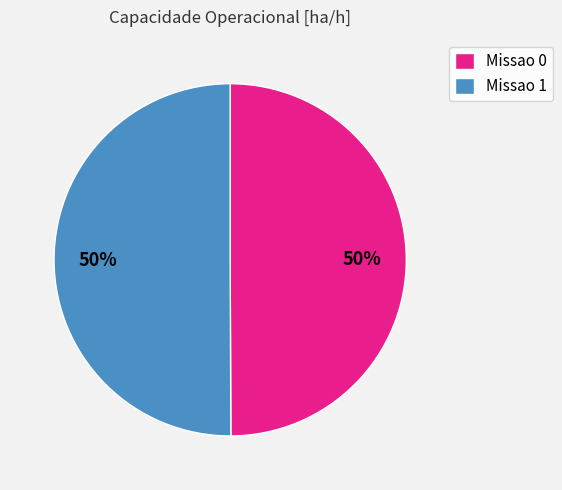

Do Missao 0 and Missao 1 together represent more than half of the pie?

Yes